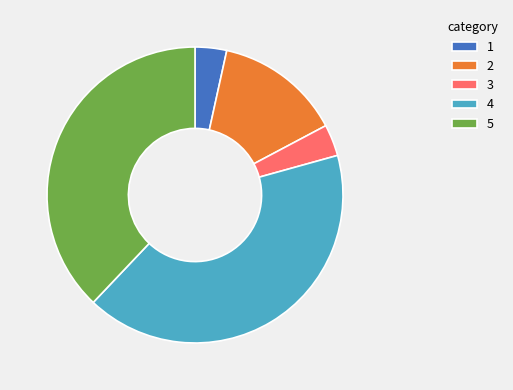

Is there a majority slice in this chart?

No